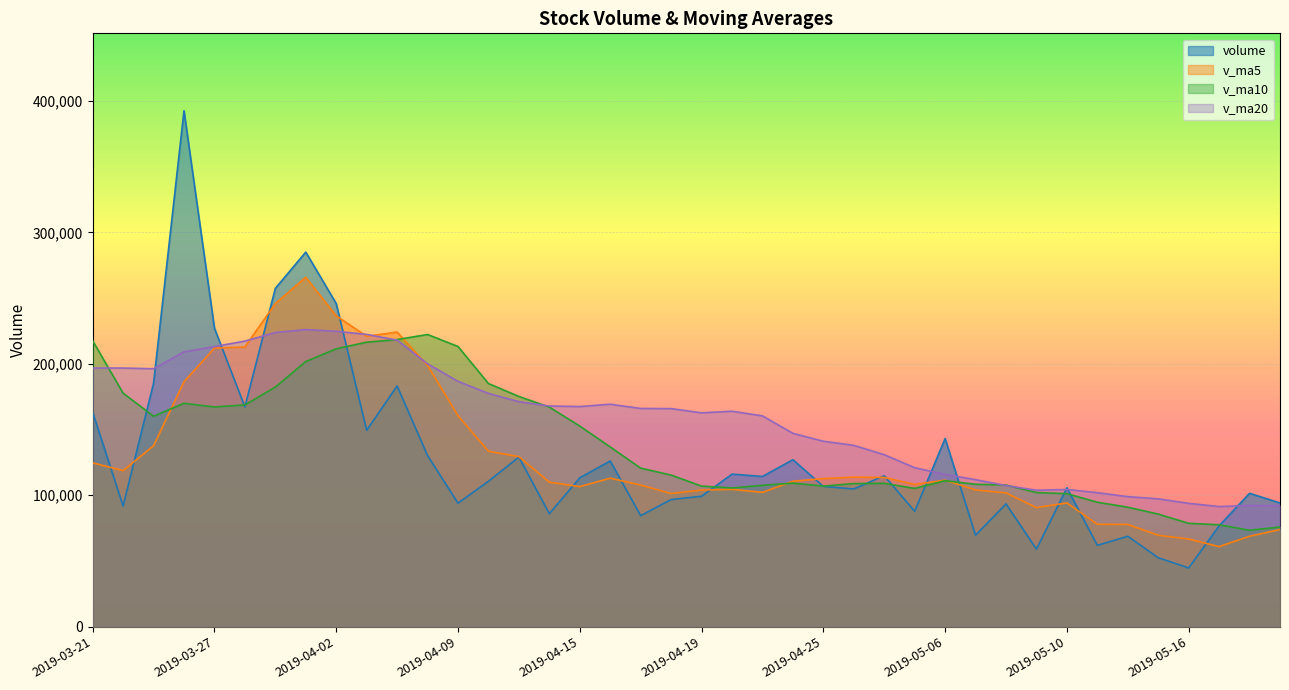

Count the number of data series in this chart.

4